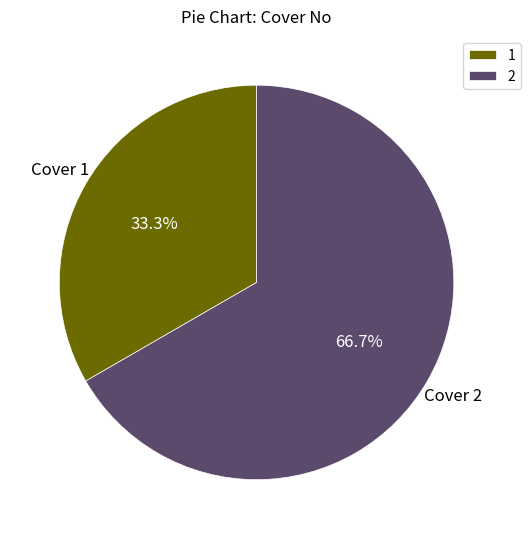

How many slices are in this pie chart?

2